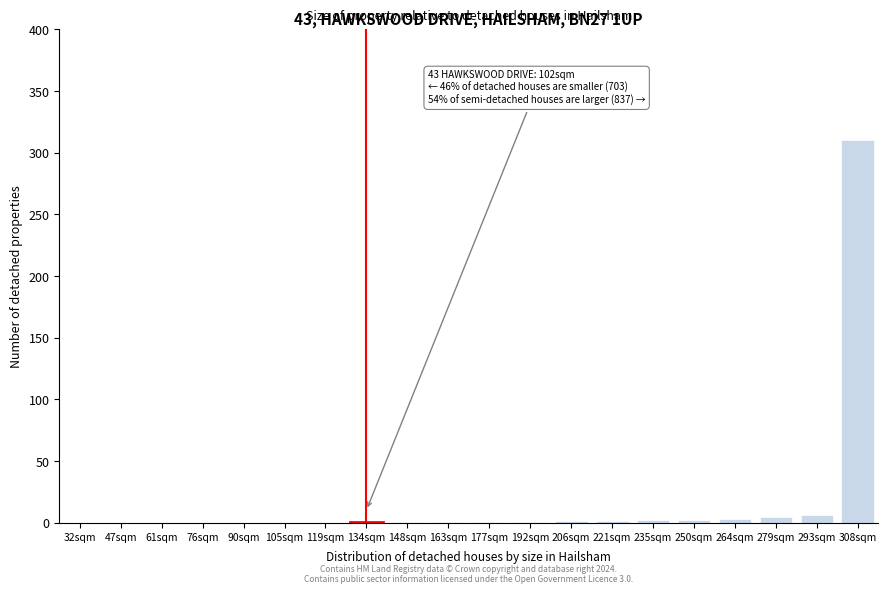

The chart shows a value of 3.2 at 264sqm. True or false?

True